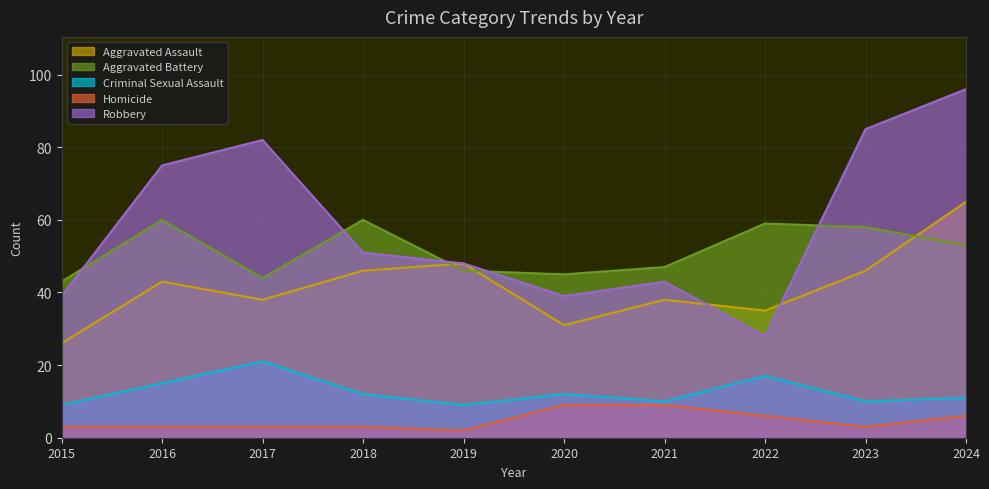

What is the sum of all Aggravated Assault values?

416